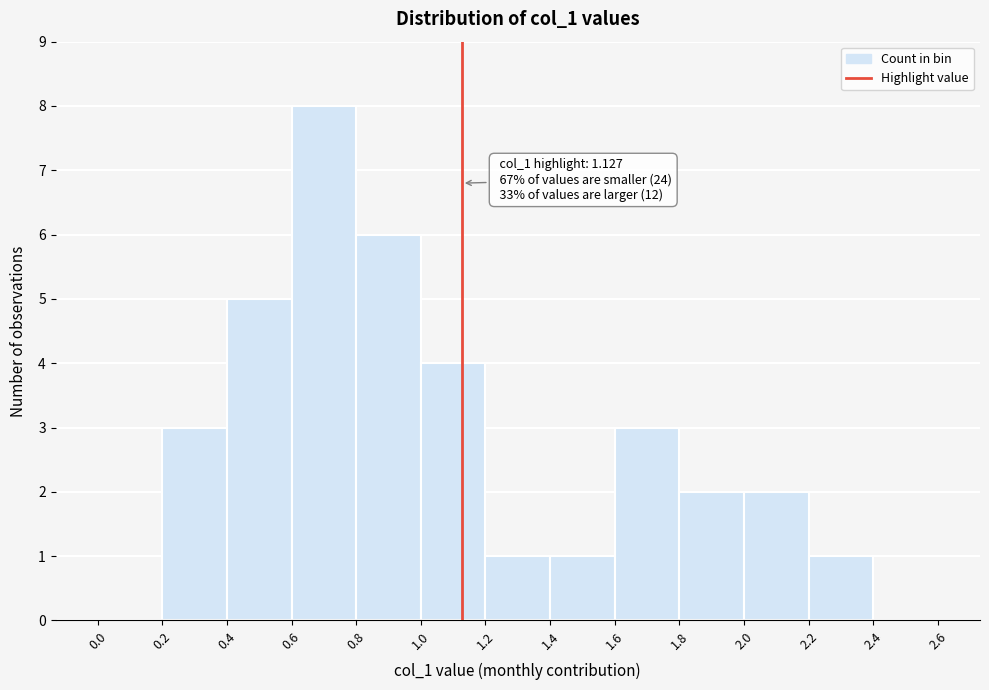

Over which range of the x-axis is the bar tallest?

0.6 to 0.8